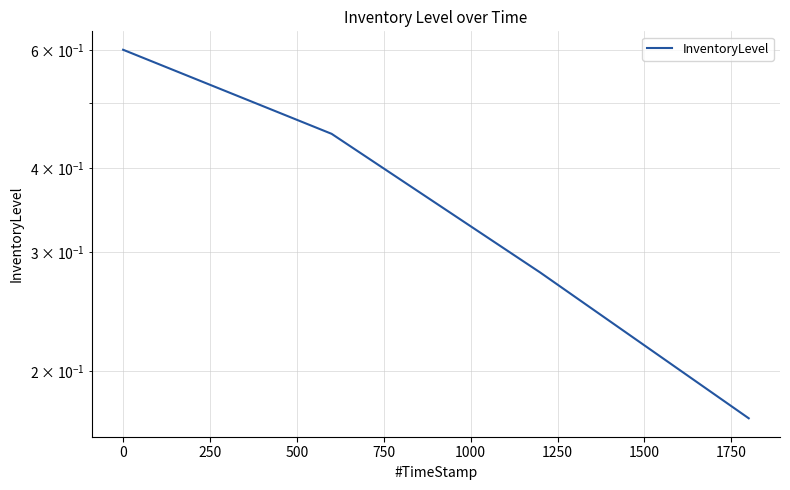

Between 250 and 500, which is larger?

250